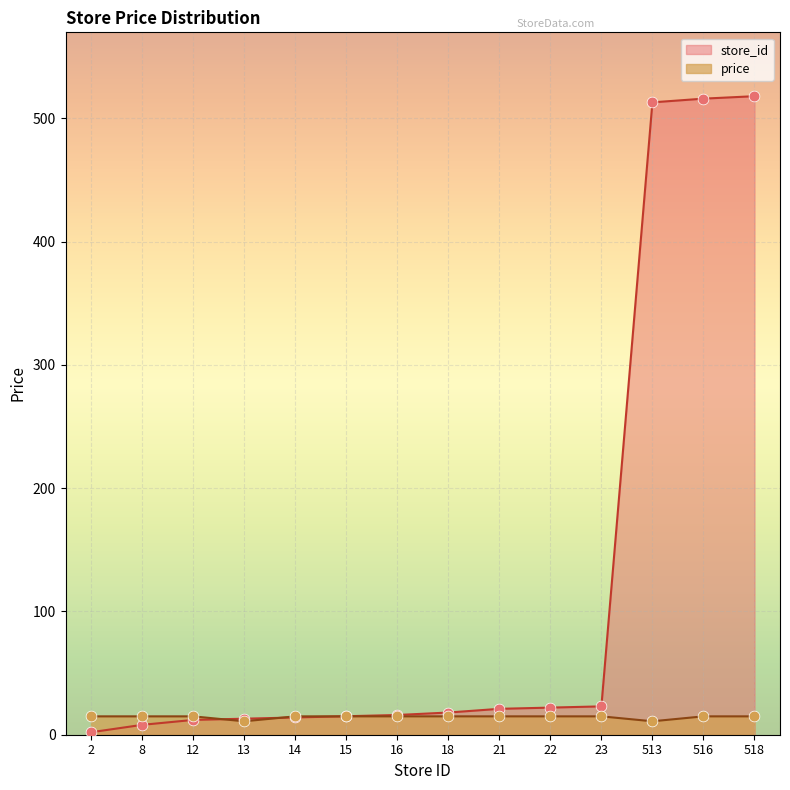

At how many categories does at least one series exceed 366?

3